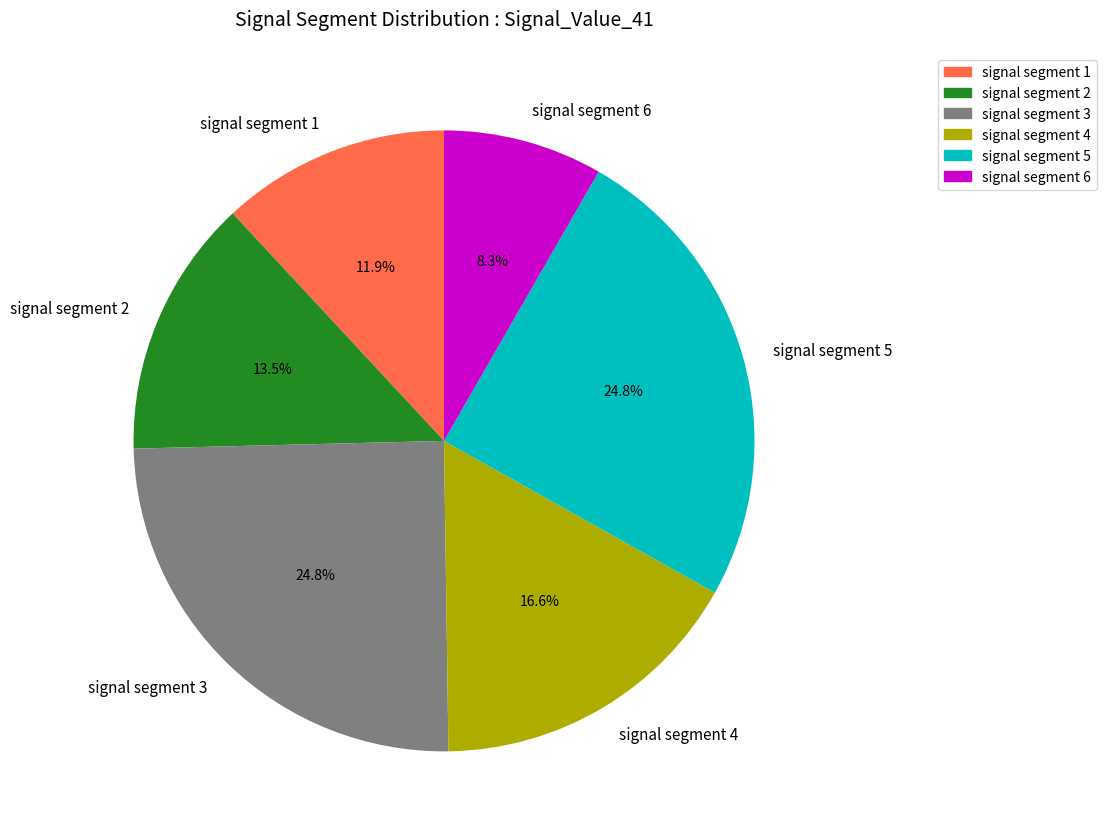

How many slices are in this pie chart?

6